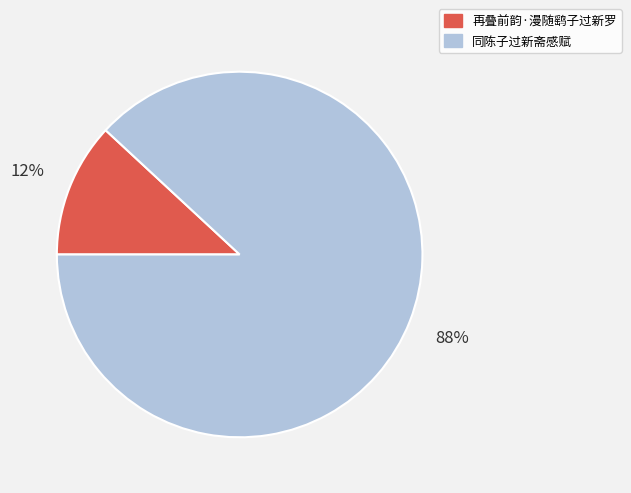

How many slices are in this pie chart?

2